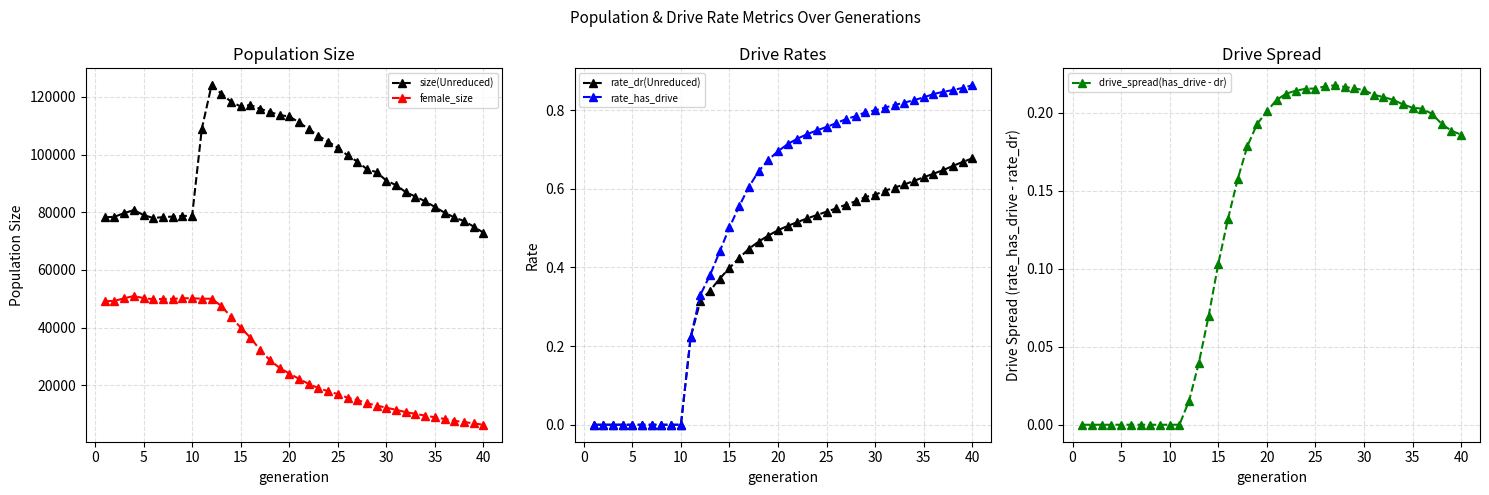

True or false: drive_spread(has_drive - dr) has more than 0 interior local peaks.

True